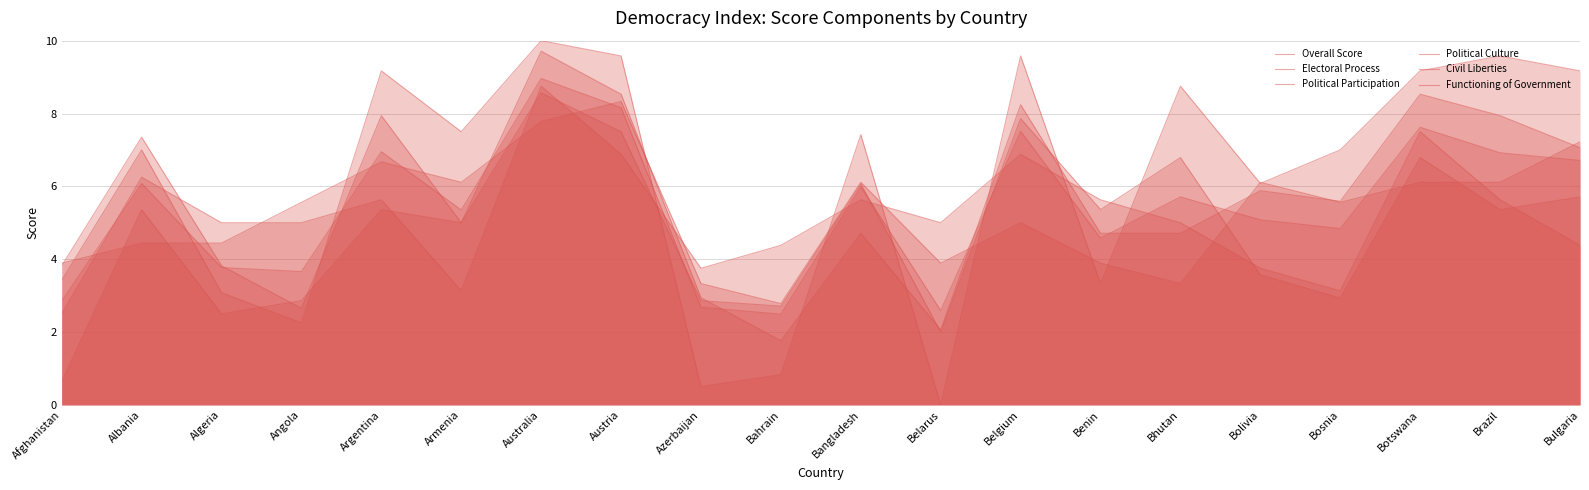

Which series has the largest total across all categories?

Electoral Process